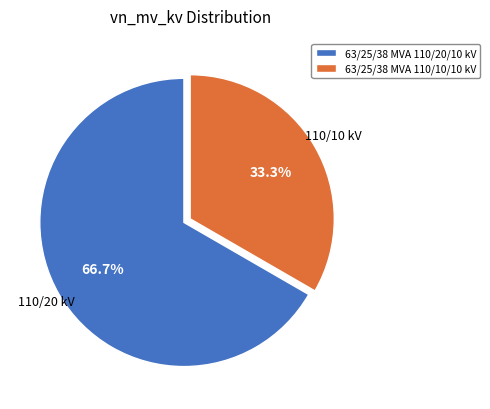

To the nearest percent, what portion does 63/25/38 MVA 110/20/10 kV represent?

67%